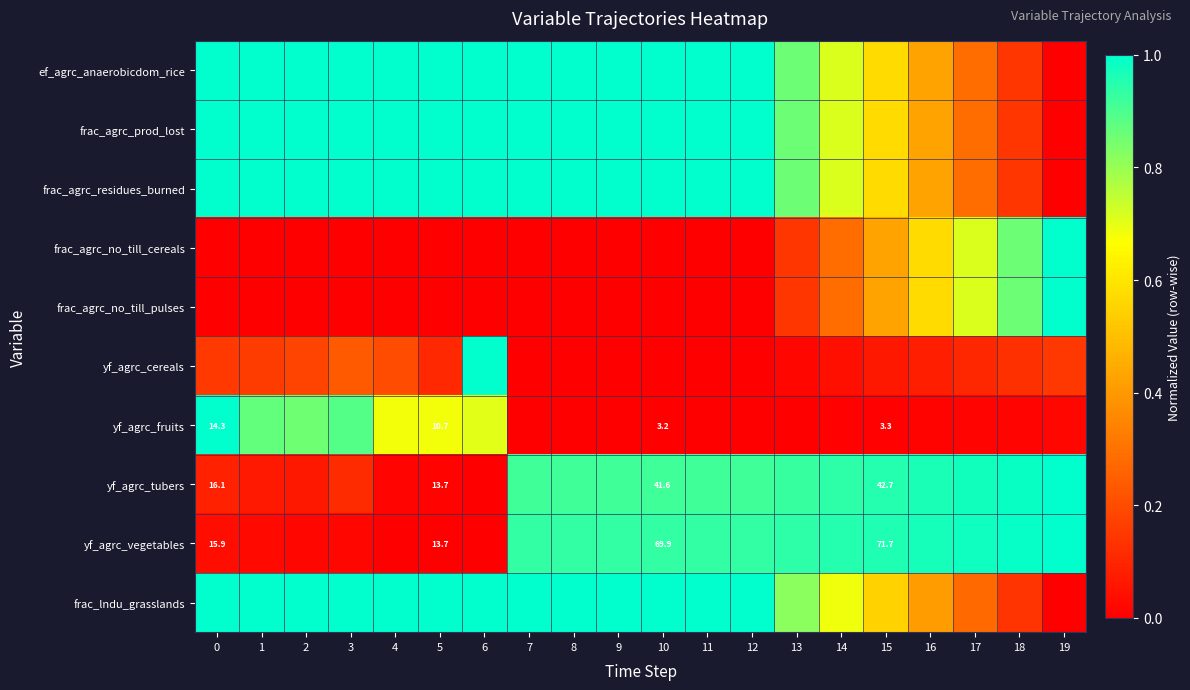

Which series changed the most between 3 and 11?

yf_agrc_vegetables